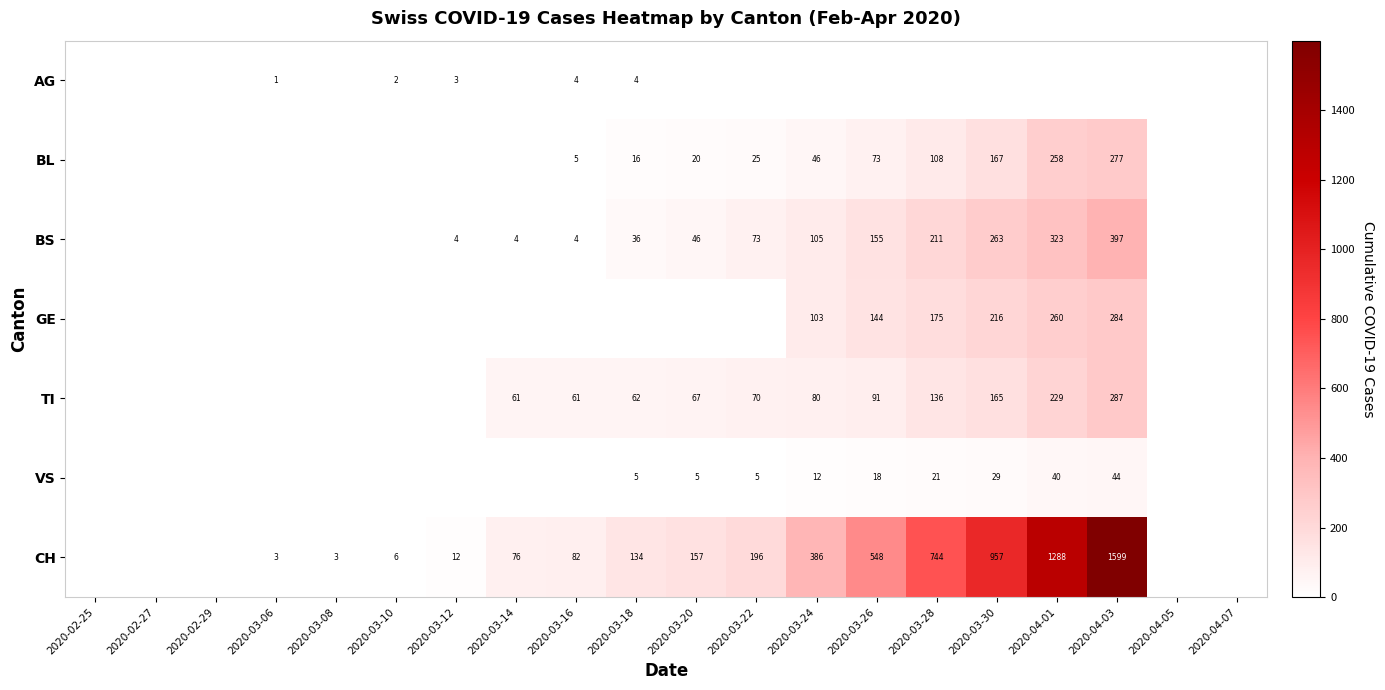

What is the maximum value for CH?

1599